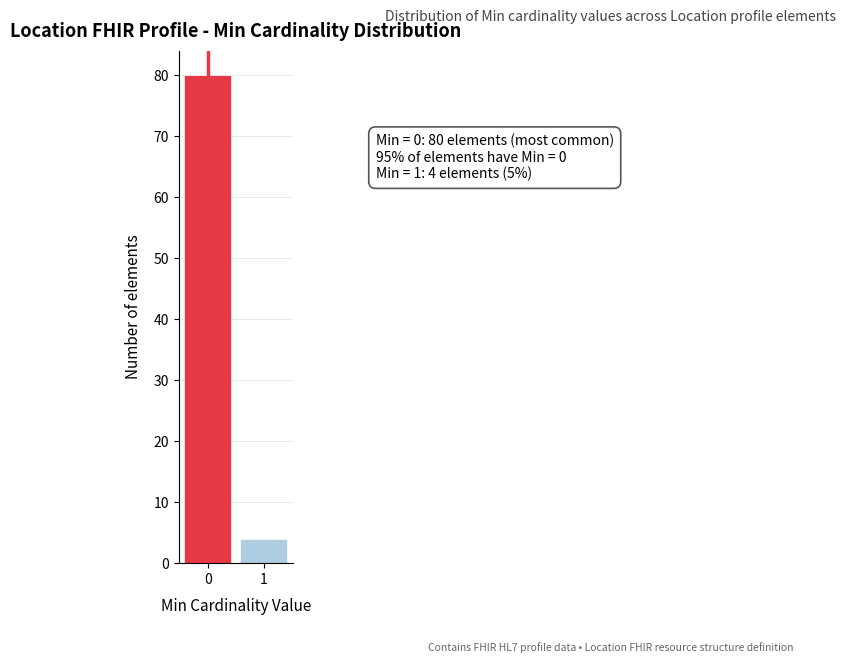

Reading left to right, what are all the values shown in this chart?

80	4